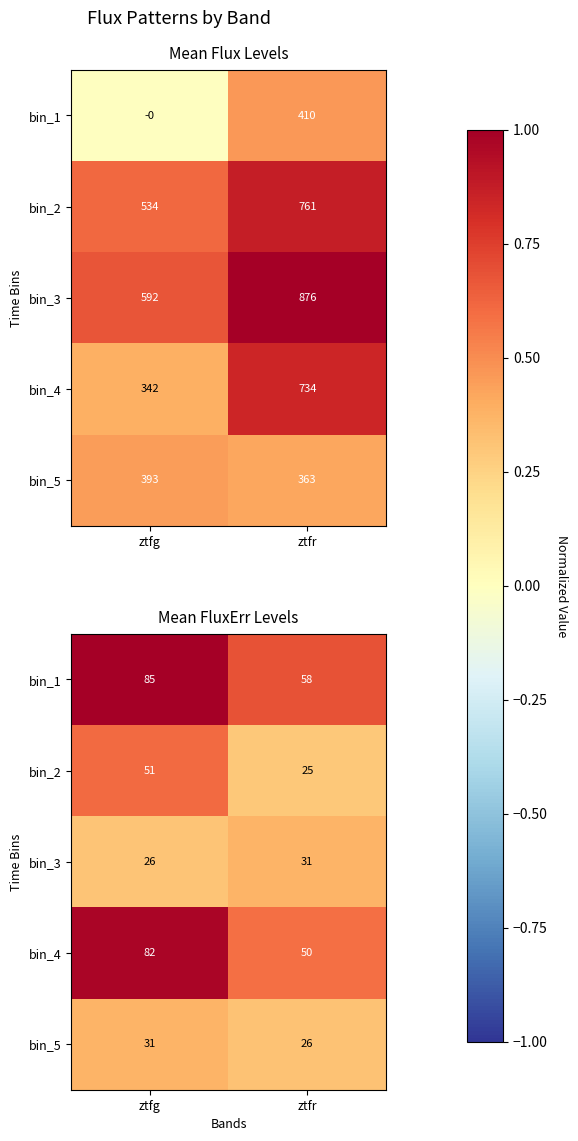

At which category is the sum across all series the highest?

ztfg